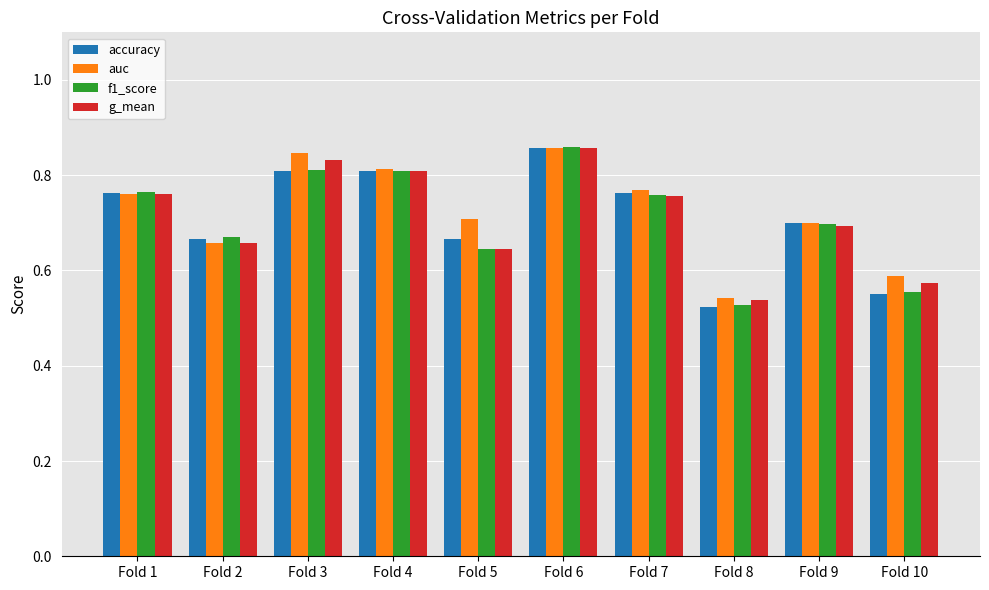

How many bars are there in total?

40